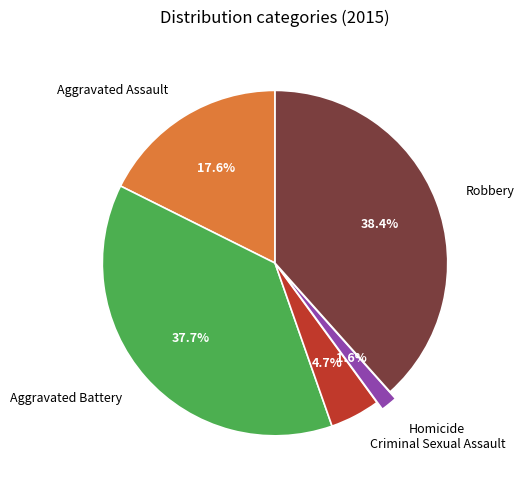

How many segments does this pie chart have?

5